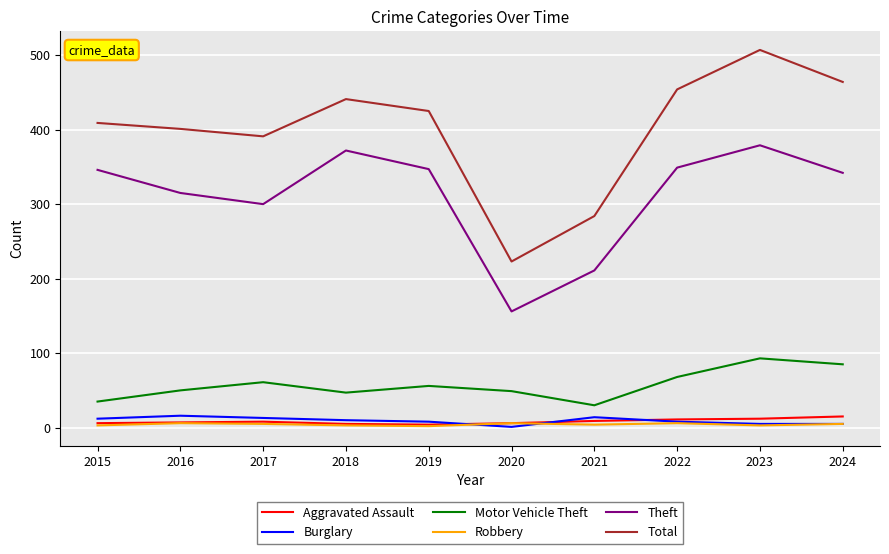

Is the value of Total at 2018 greater than the value of Theft at 2023?

Yes